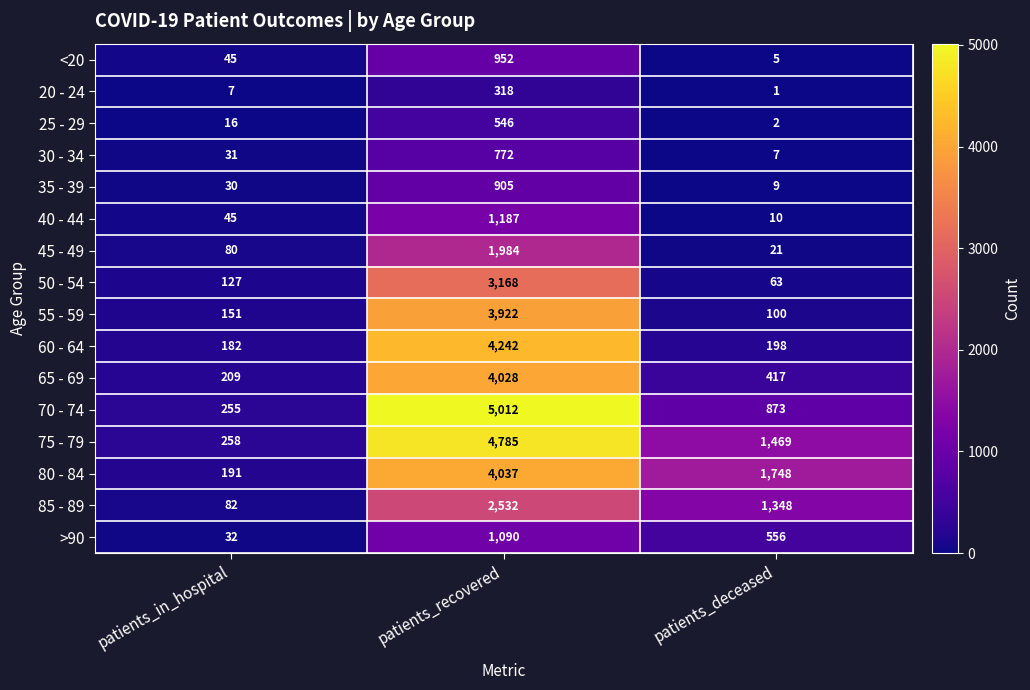

What is the sum of the 25 - 29 values at patients_in_hospital and patients_deceased?

18